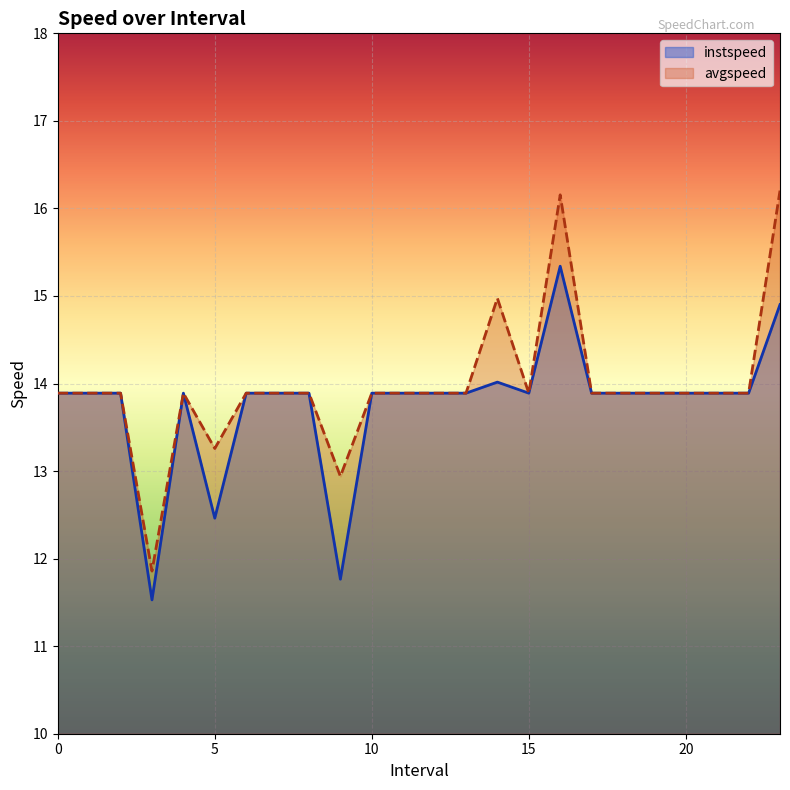

True or false: avgspeed has more than 1 interior local peaks.

True